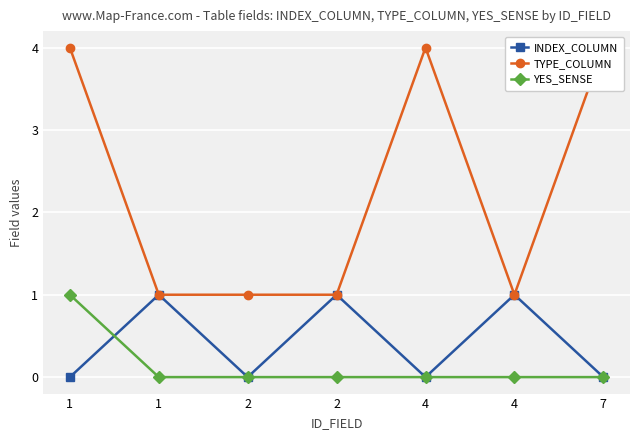

Which series has the widest spread of values?

TYPE_COLUMN